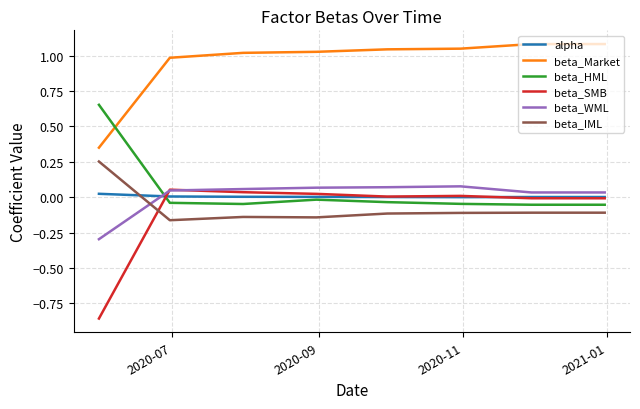

At how many categories does at least one series exceed 0?

8